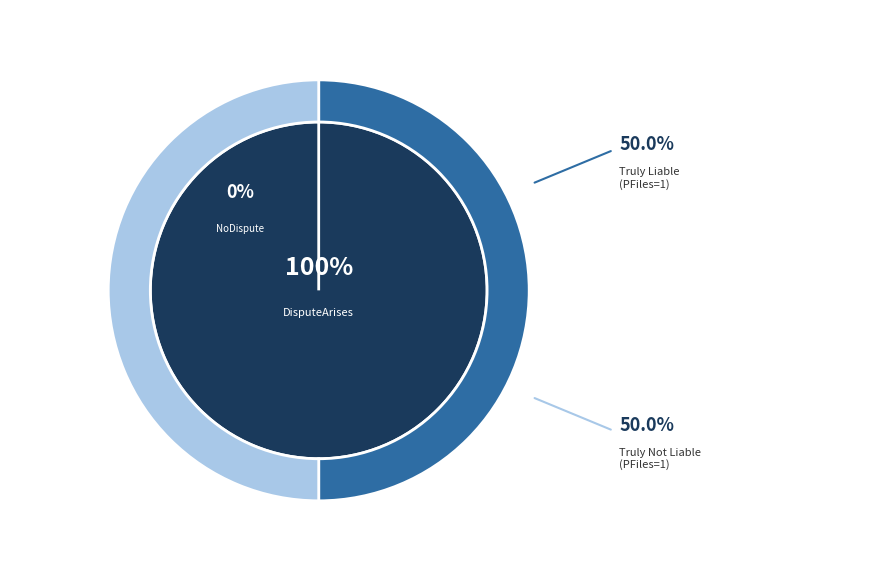

Which series has the largest range (max minus min)?

values_inner